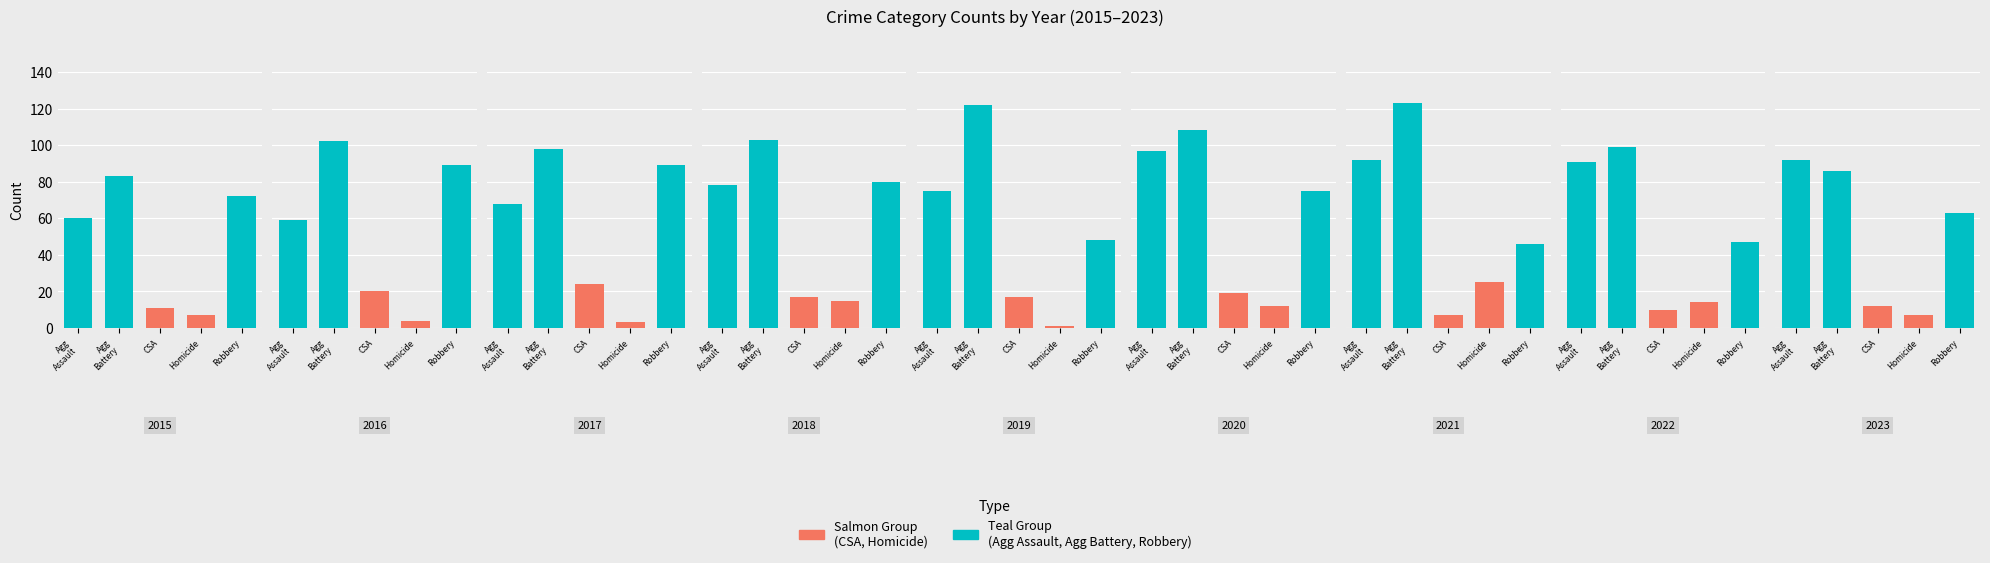

The Criminal Sexual Assault series shows 5 at 2020. True or false?

False